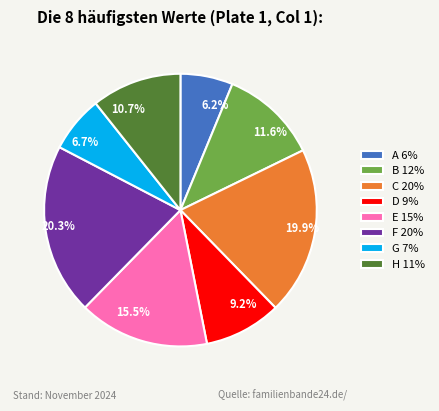

Approximately how many times larger is the value at 6.7% compared to 10.7%?

0.6